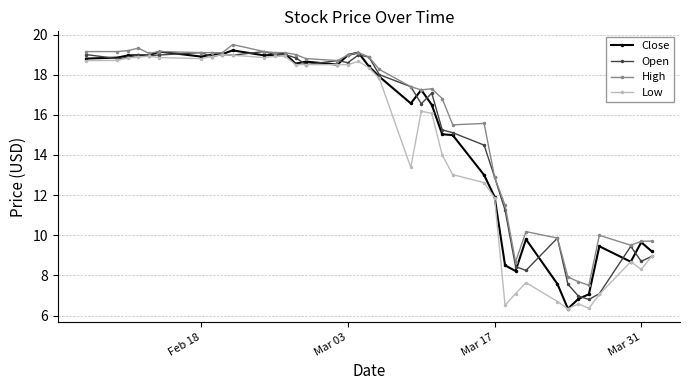

What is the minimum value for High?

7.5